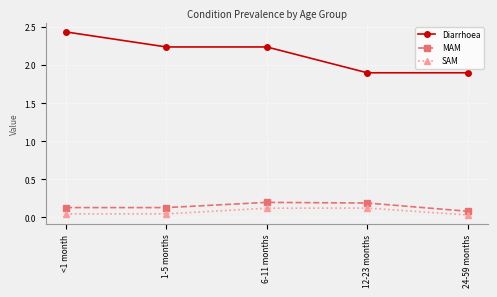

Rank the series at 1-5 months from highest to lowest value.

Diarrhoea, MAM, SAM